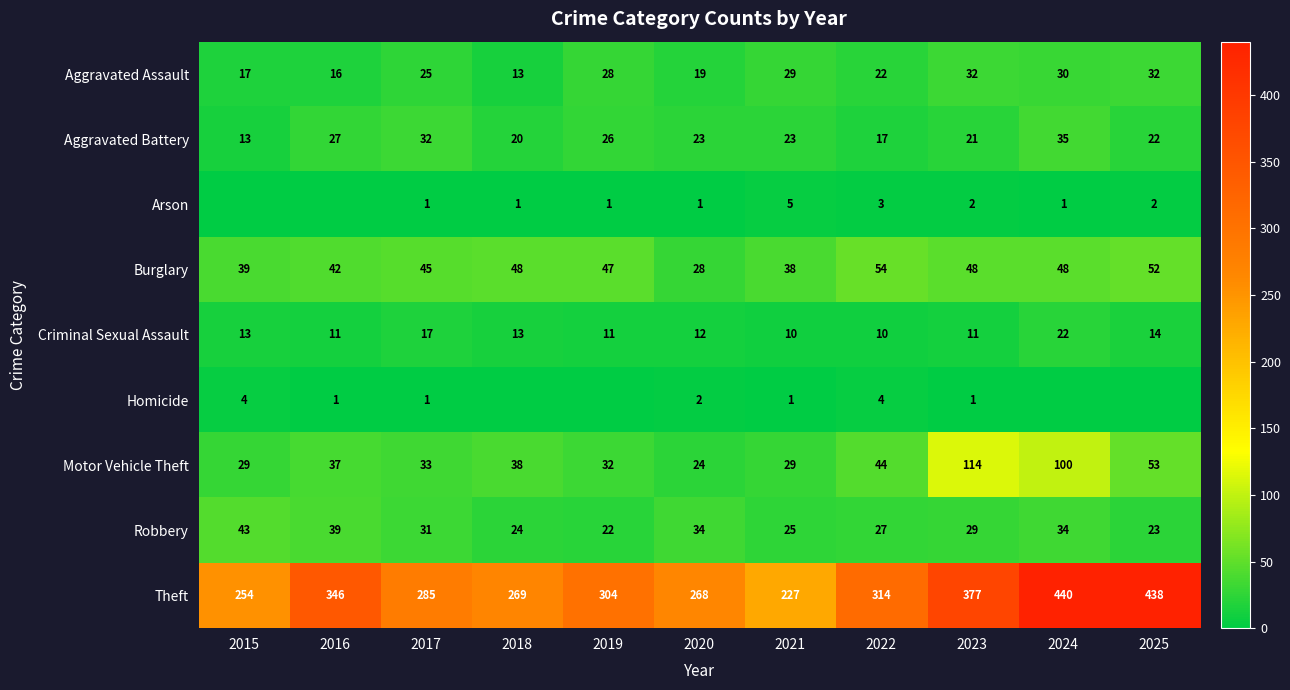

At how many categories does at least one series exceed 428?

2